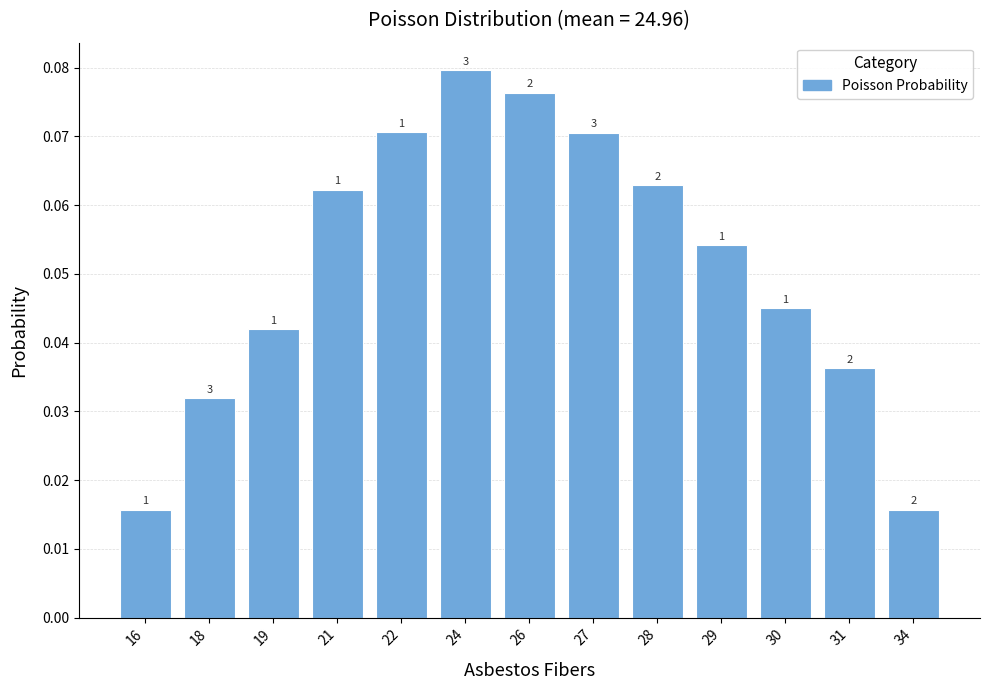

Does the chart contain any negative values?

No